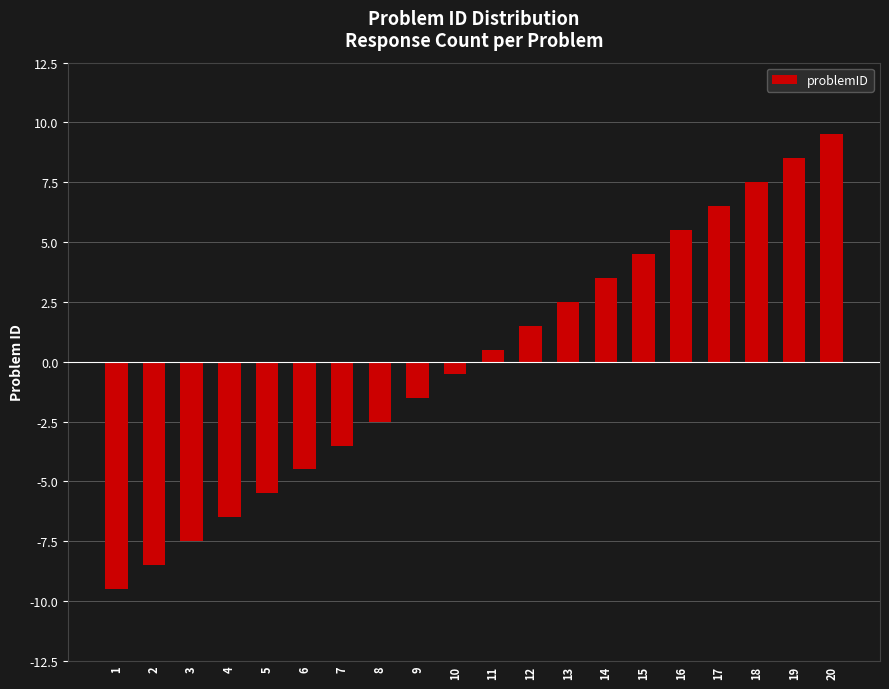

How many data points are less than 0?

10